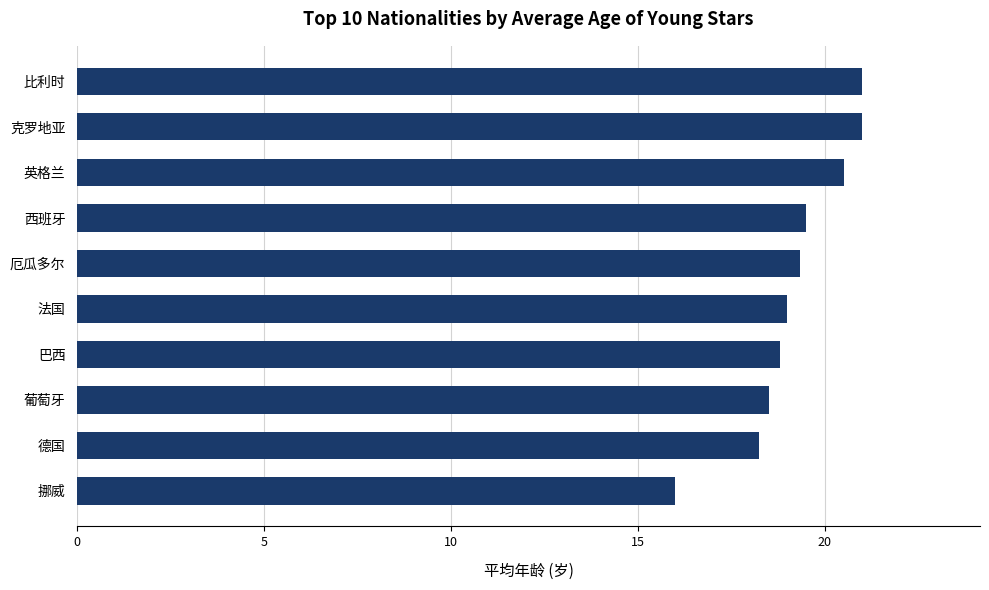

Between 德国 and 克罗地亚, which is larger?

克罗地亚